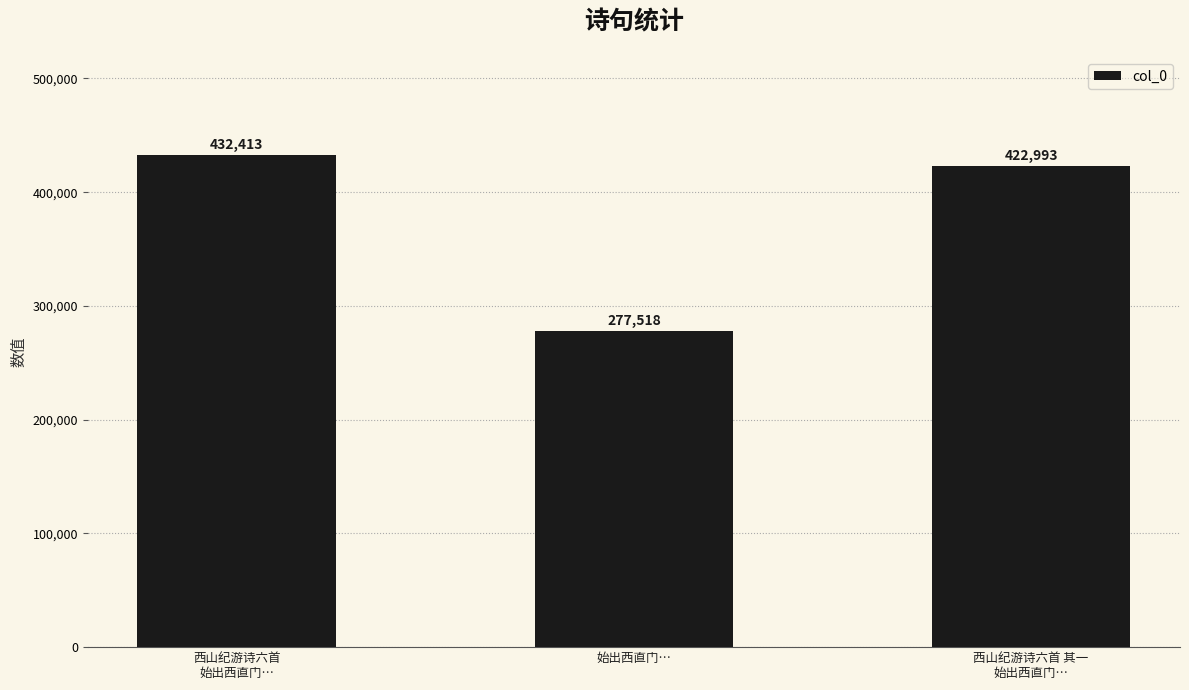

Rank the categories by value from lowest to highest.

始出西直门…, 西山纪游诗六首 其一
始出西直门…, 西山纪游诗六首
始出西直门…